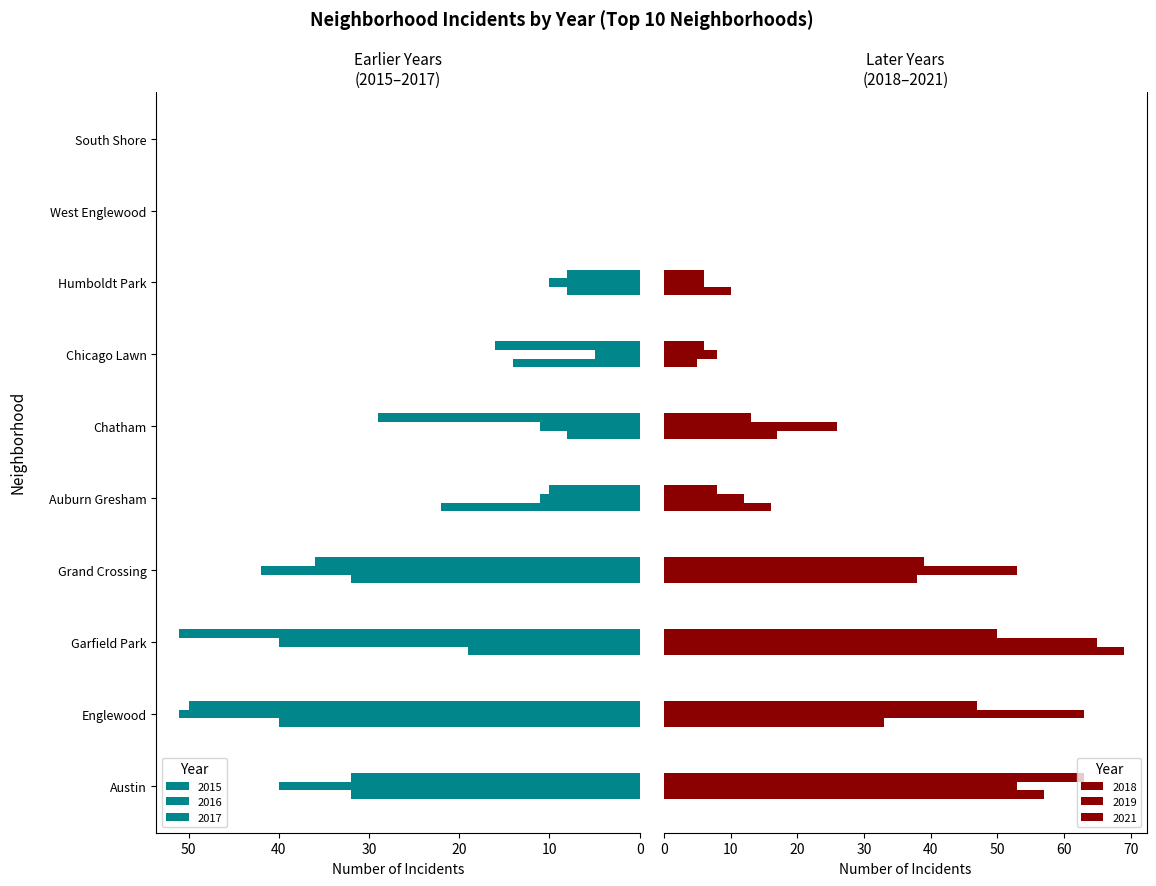

Rank the series at 5 from lowest to highest value.

2015, 2016, 2021, 2018, 2019, 2017